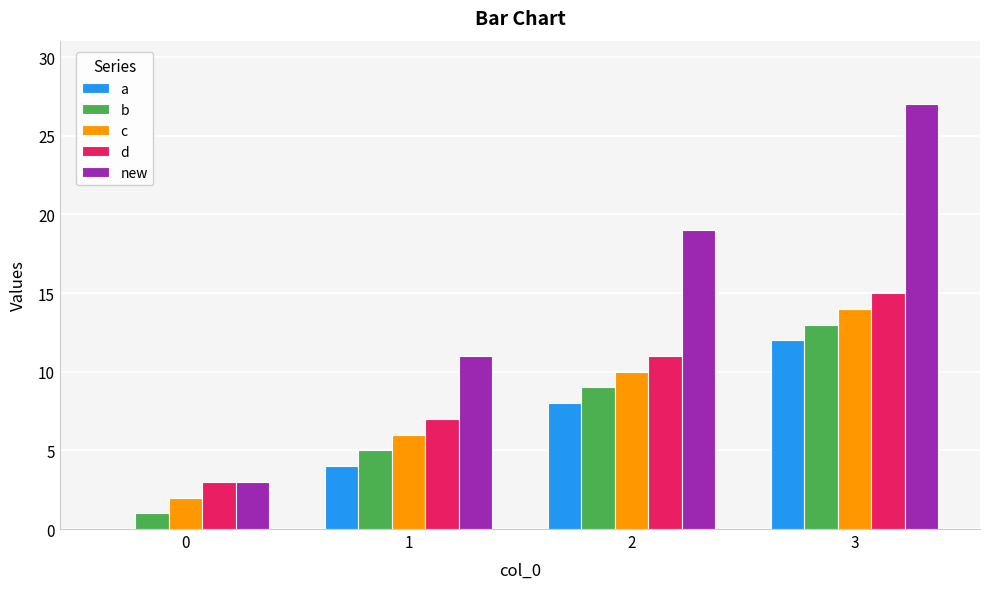

What is the average value of the b series?

7